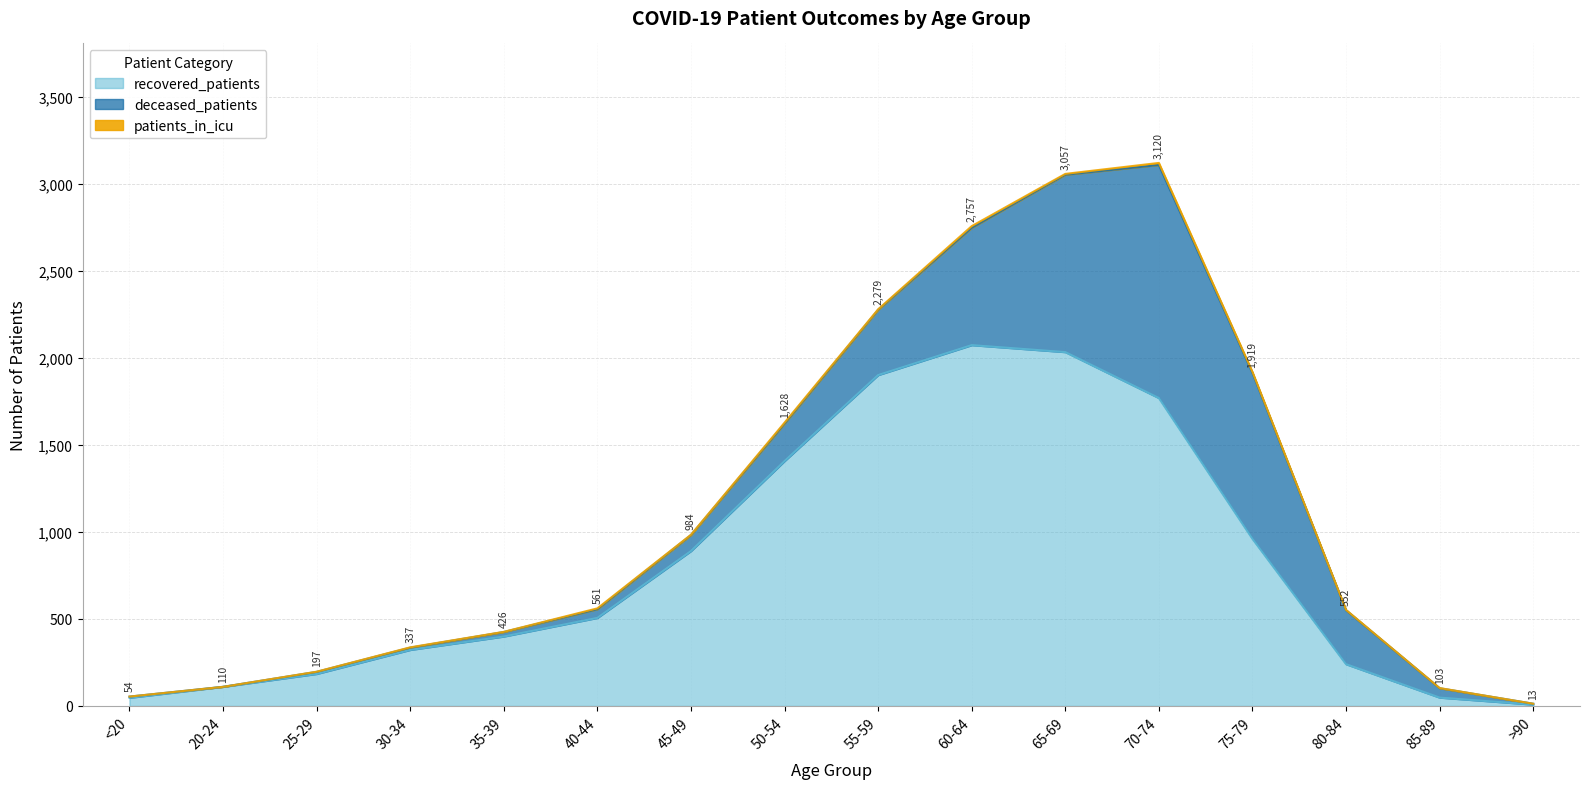

What is the sum of all patients_in_icu values?

56